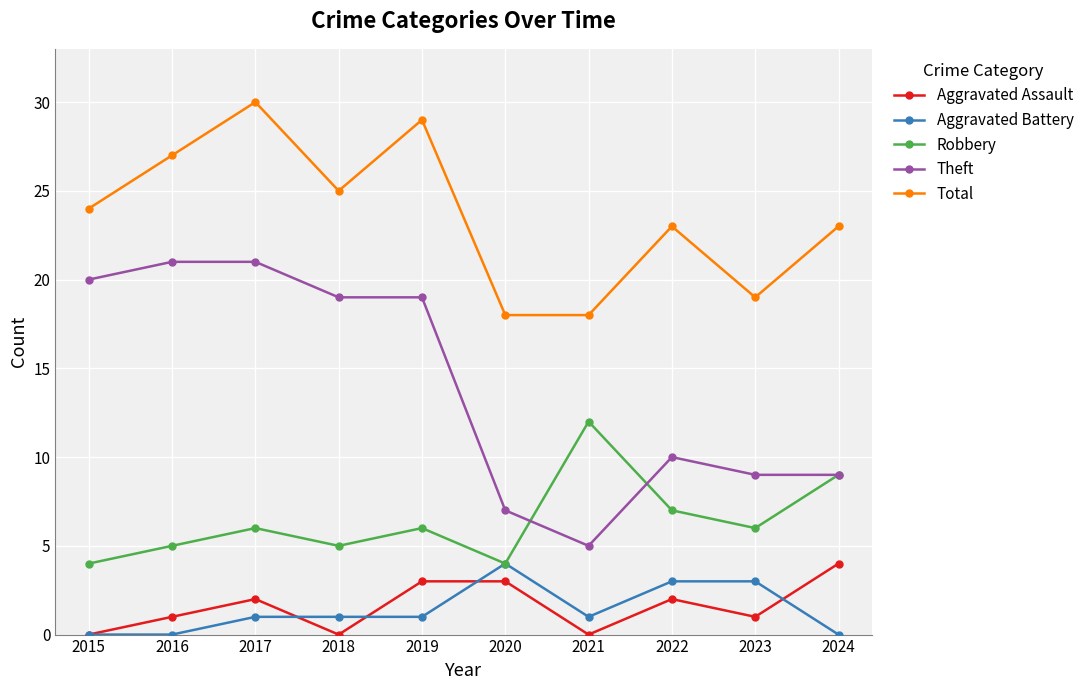

How many lines are shown in the chart?

5